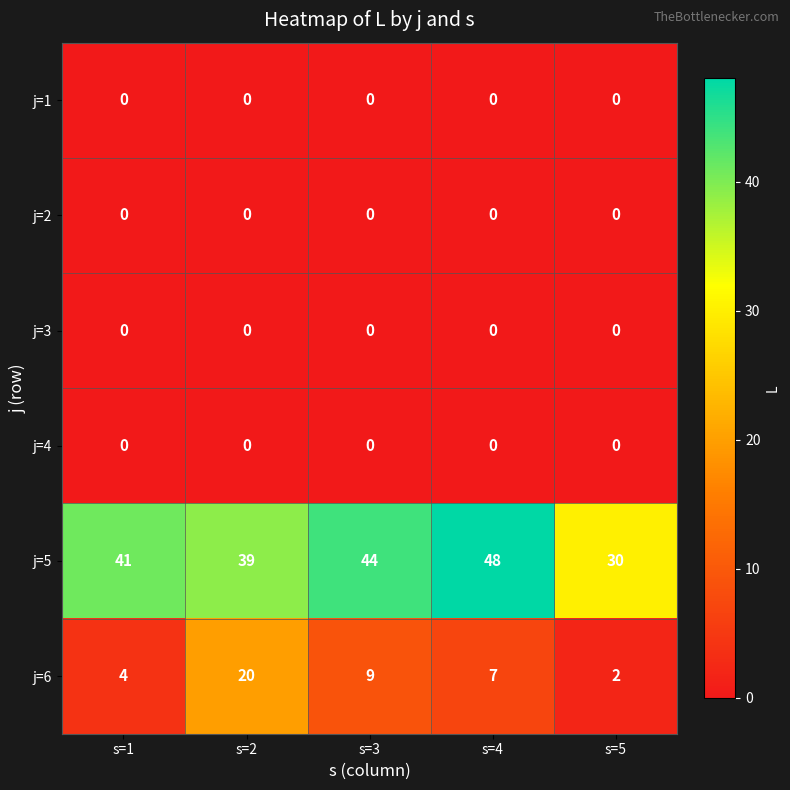

Which series has the largest total across all categories?

j=5